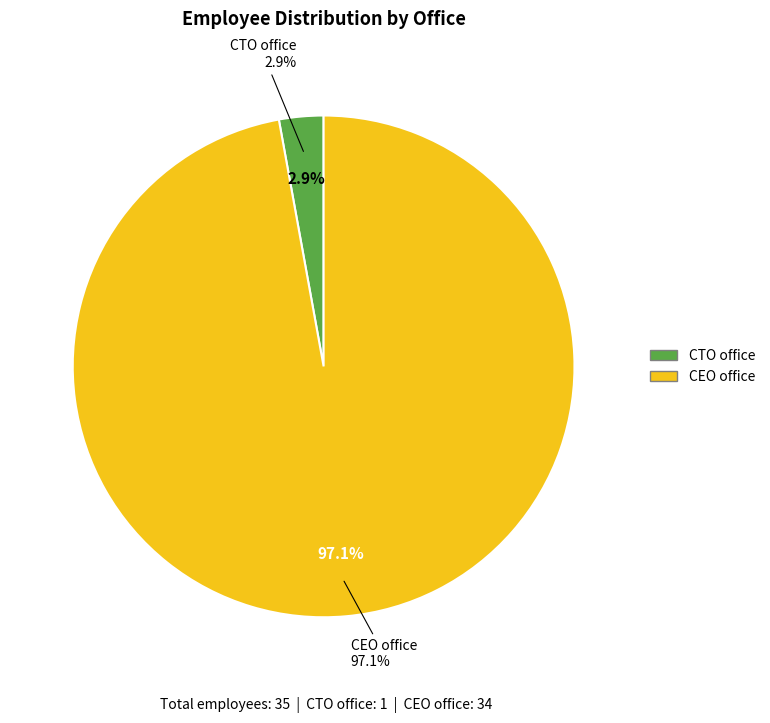

Is CTO office the majority of the pie?

No